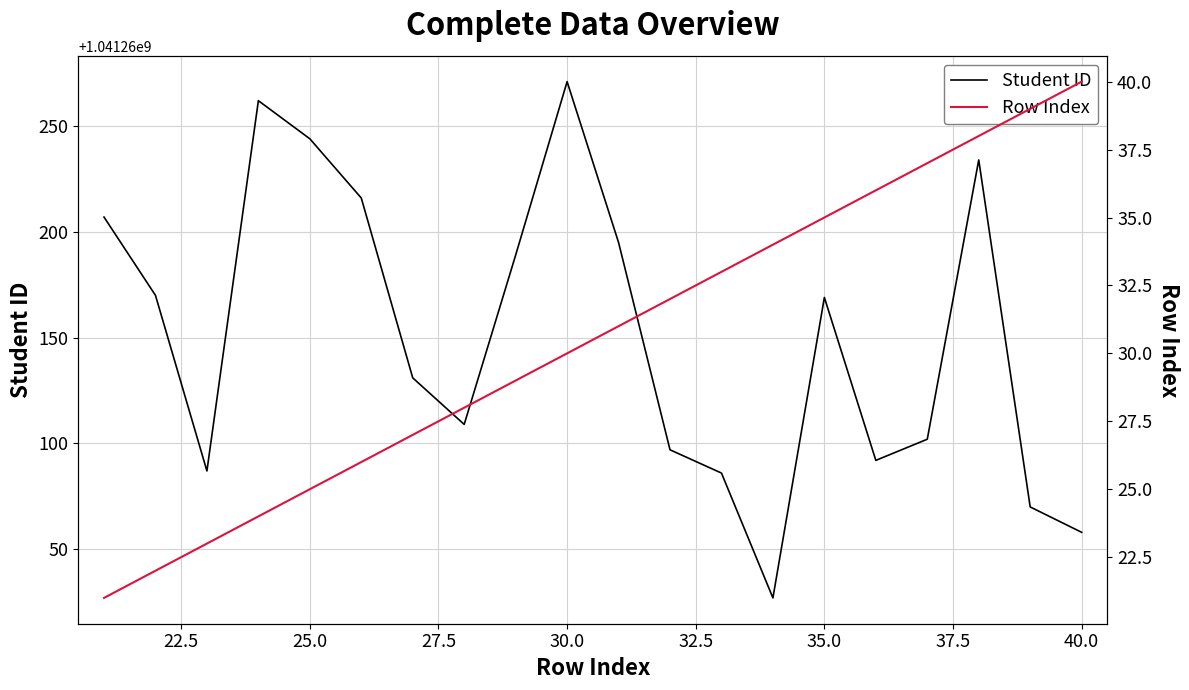

What is the sum of all Student ID values?

20825203016